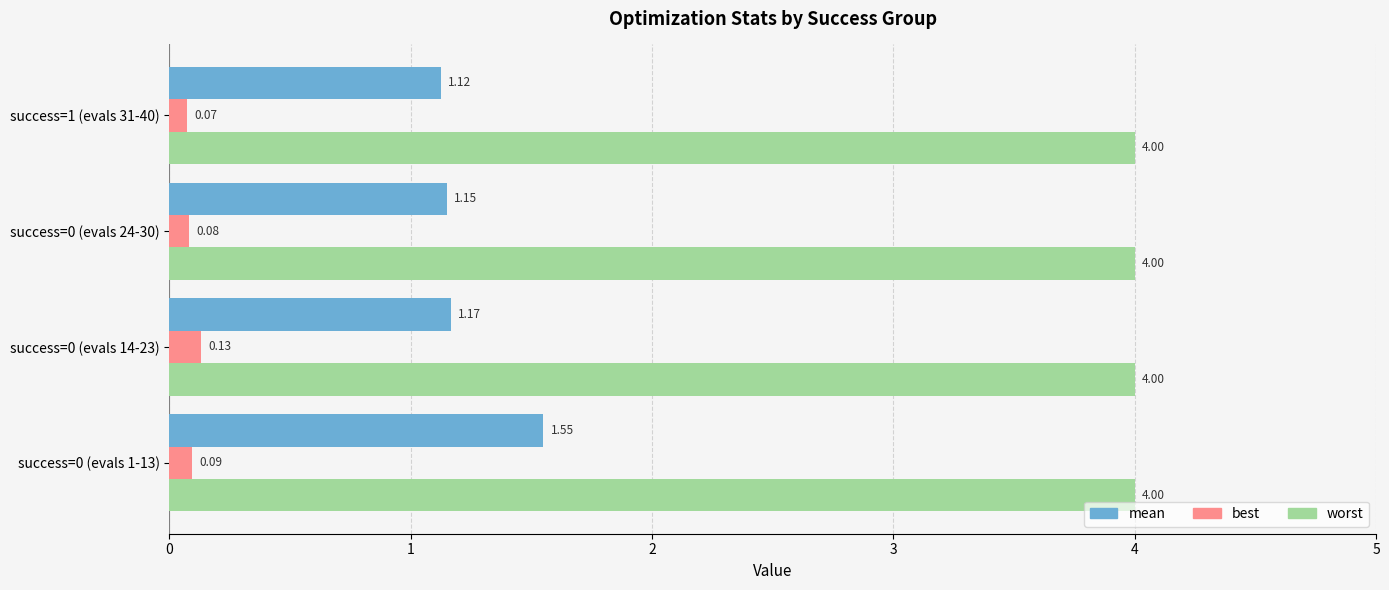

List the series in order of their peak value, lowest first.

best, mean, worst